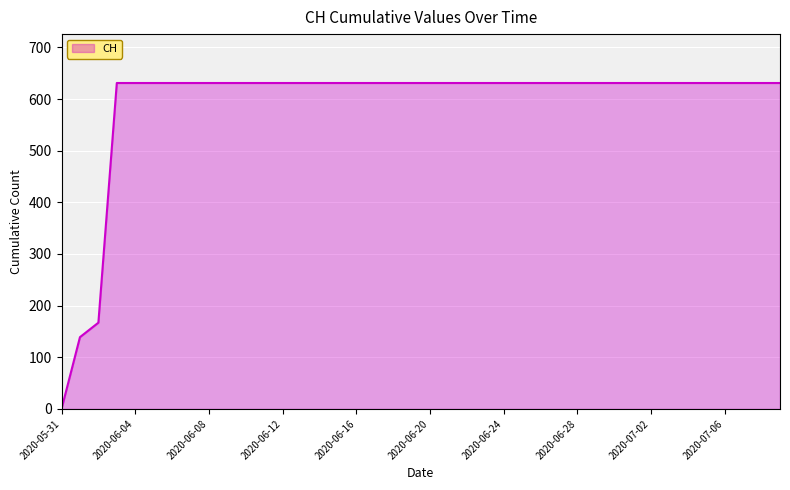

What is the average value?

591